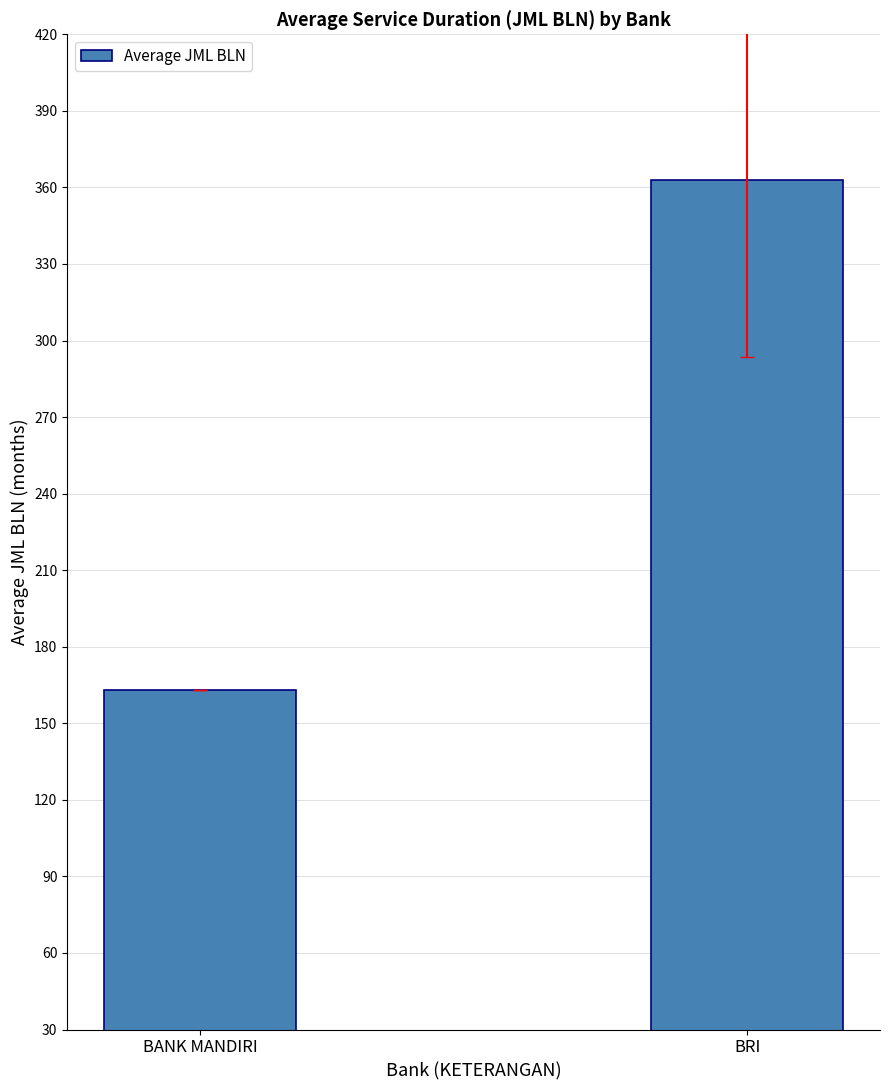

What is the greatest value displayed?

363